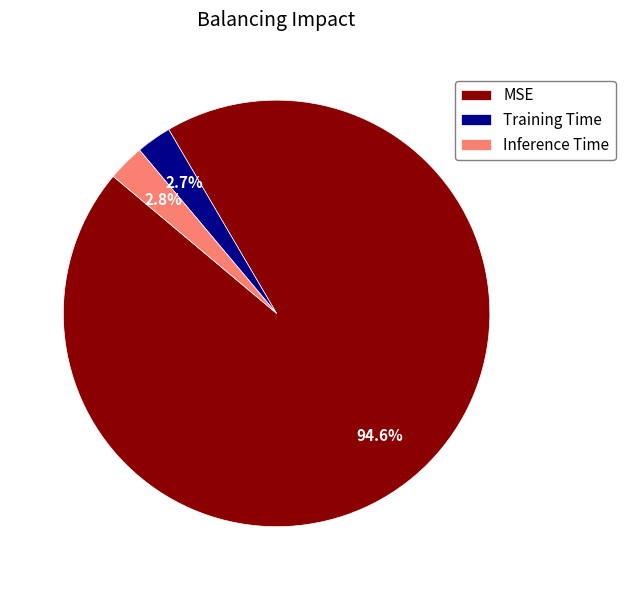

Which category accounts for the majority?

MSE